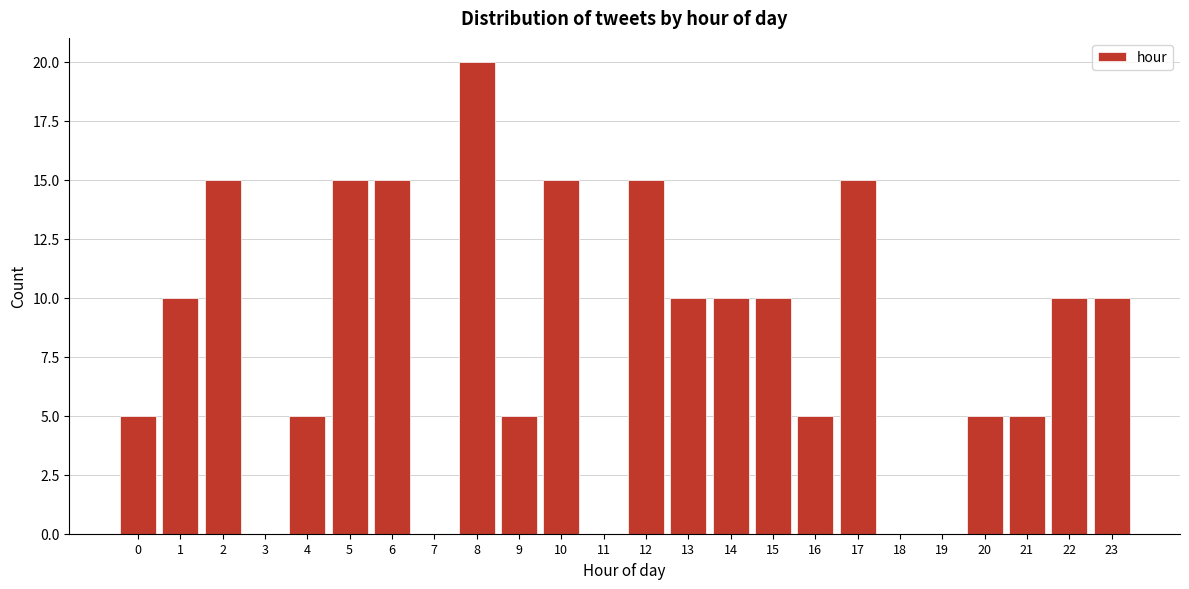

Reading left to right, extract all data points from this chart.

0=5	1=10	2=15	3=0	4=5	5=15	6=15	7=0	8=20	9=5	10=15	11=0	12=15	13=10	14=10	15=10	16=5	17=15	18=0	19=0	20=5	21=5	22=10	23=10